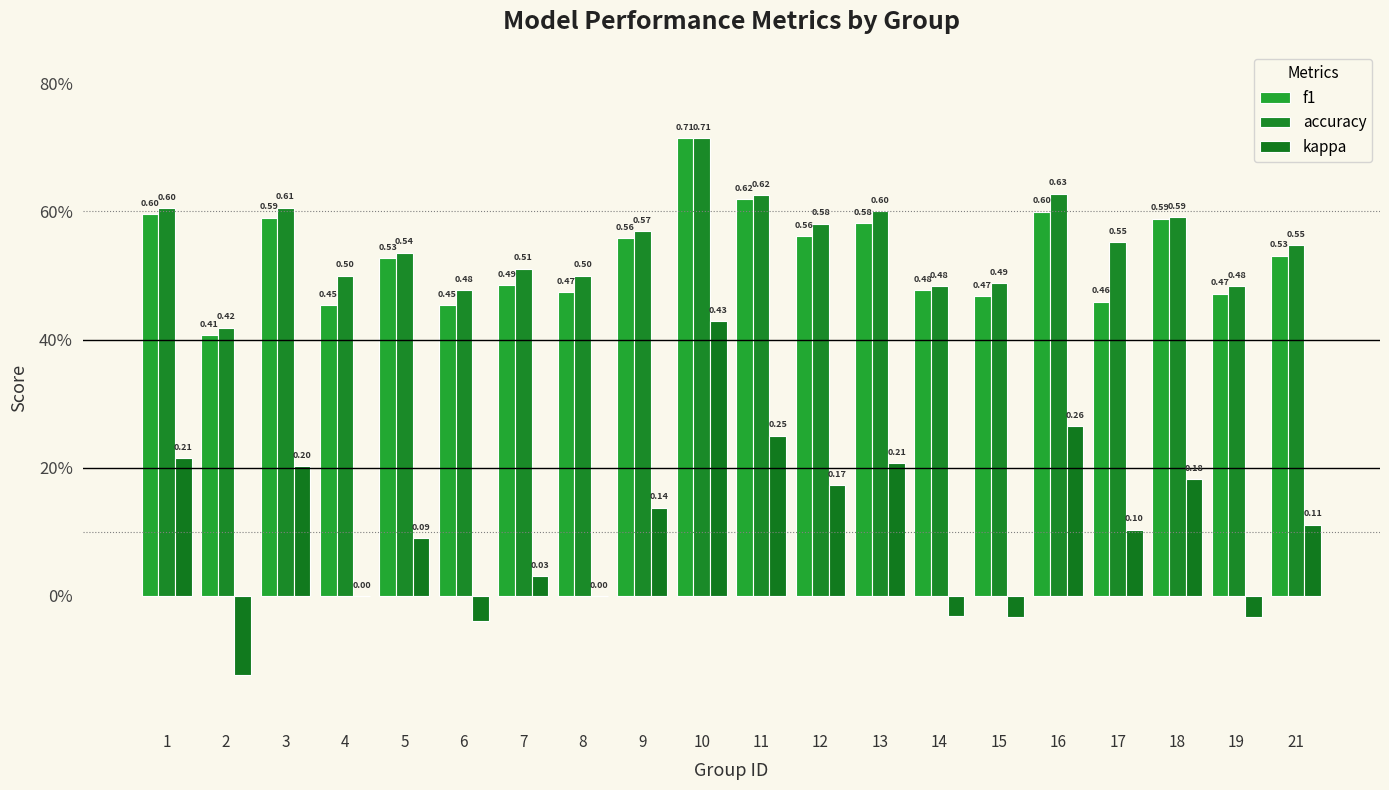

True or false: kappa has a value of 0.3 at 13.

False